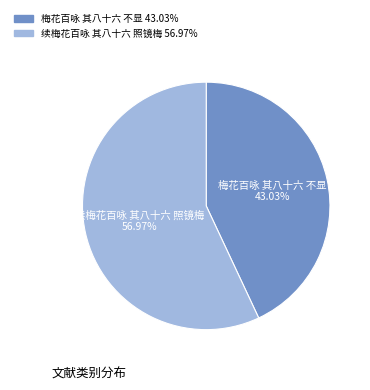

Between 梅花百咏 其八十六 不显 and 续梅花百咏 其八十六 照镜梅, which is larger?

续梅花百咏 其八十六 照镜梅